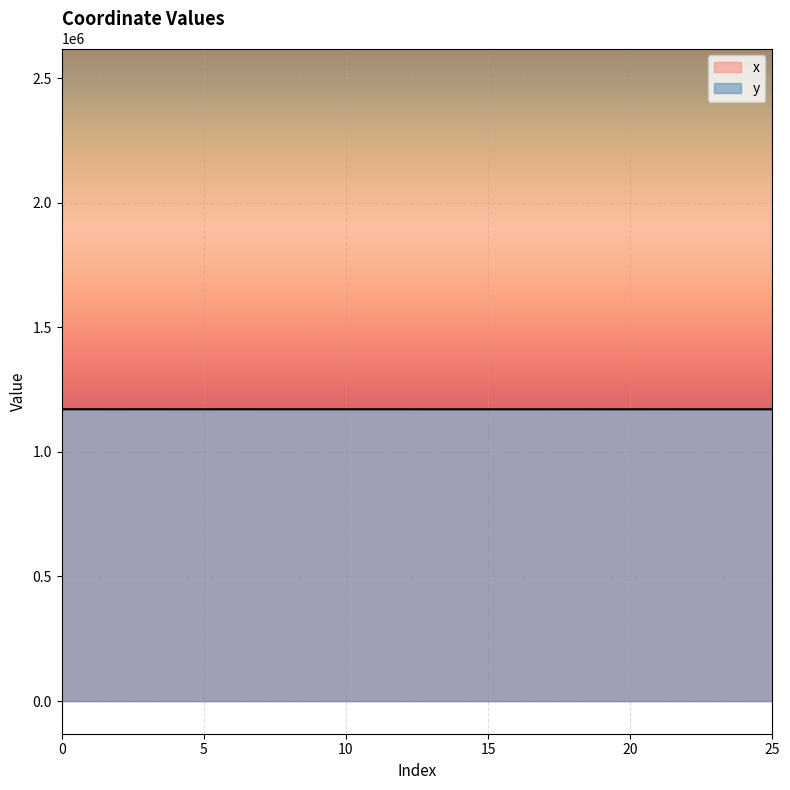

True or false: y and x intersect in this chart.

False